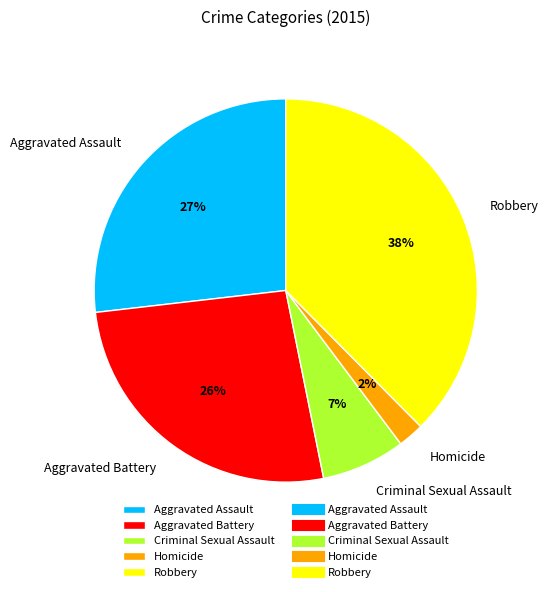

Does any single category account for the majority?

No